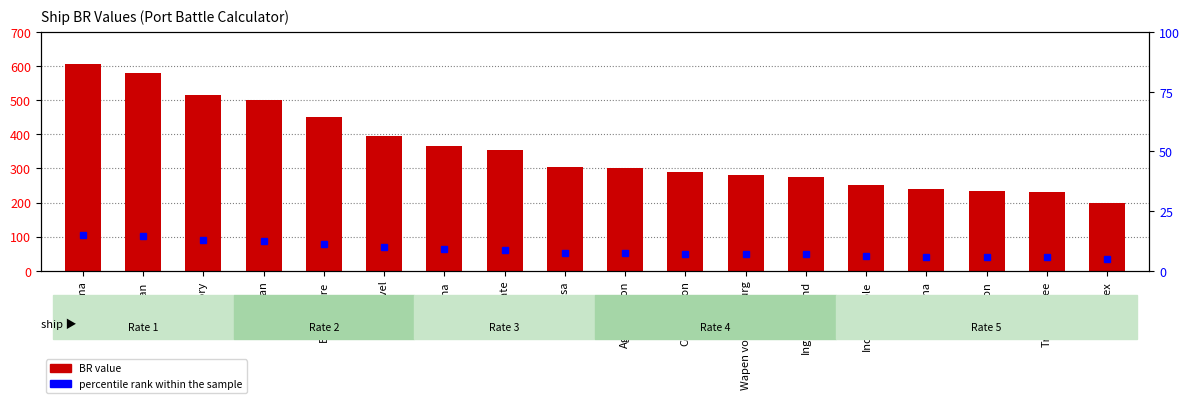

At which category does the chart reach its peak across all series?

Santisima